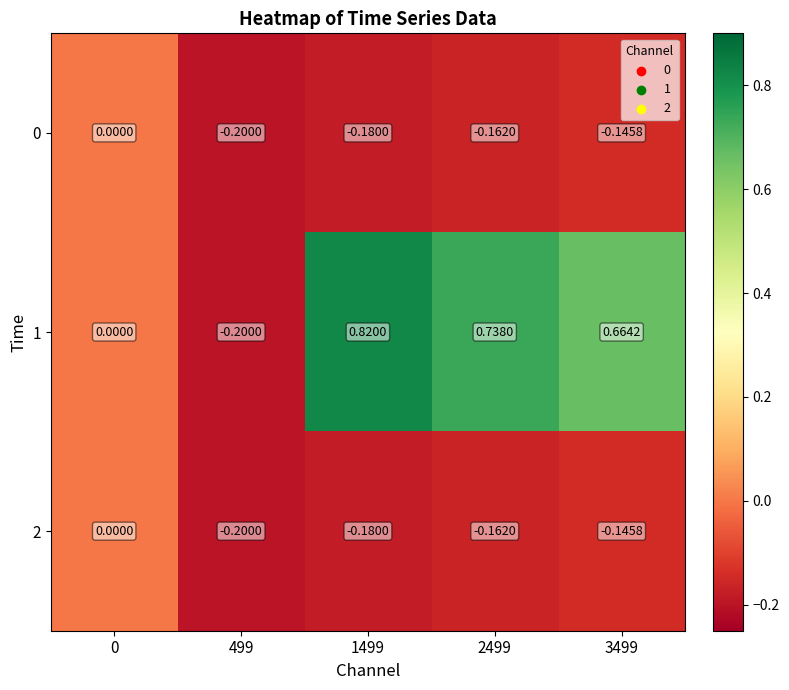

Is the value of 1 at 2499 greater than the value of 0 at 3499?

Yes